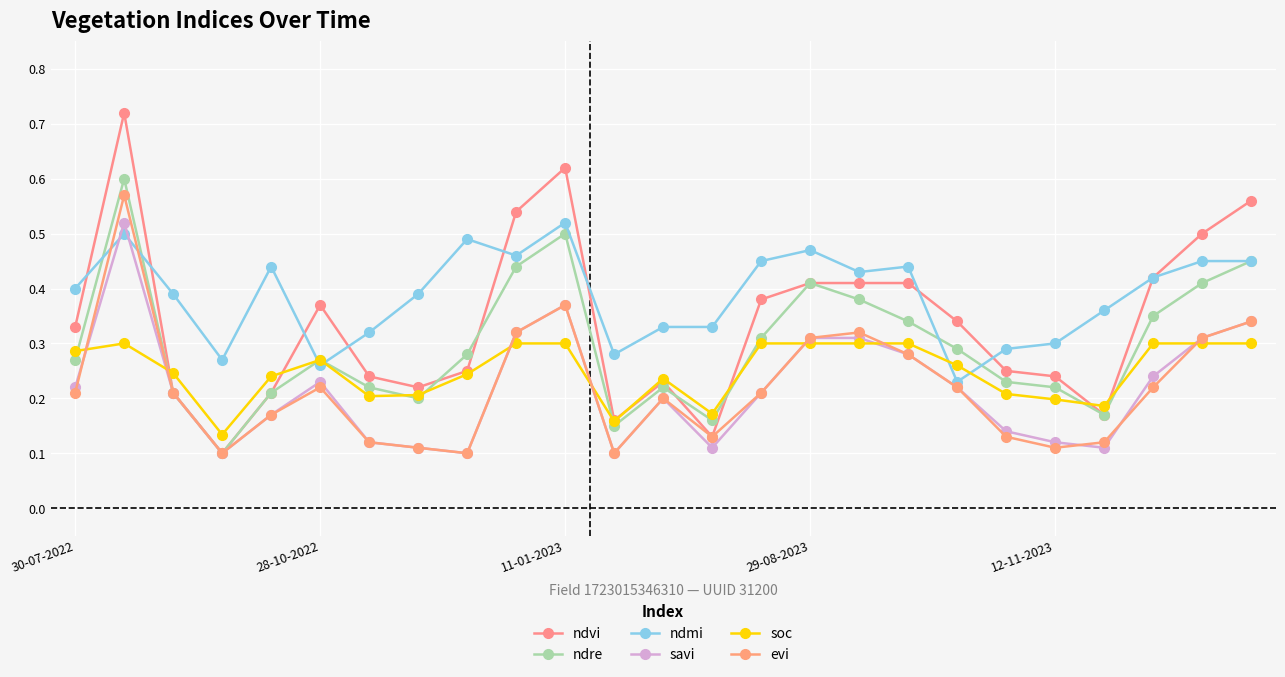

What is the difference between the second highest and minimum values in the evi series?

0.3